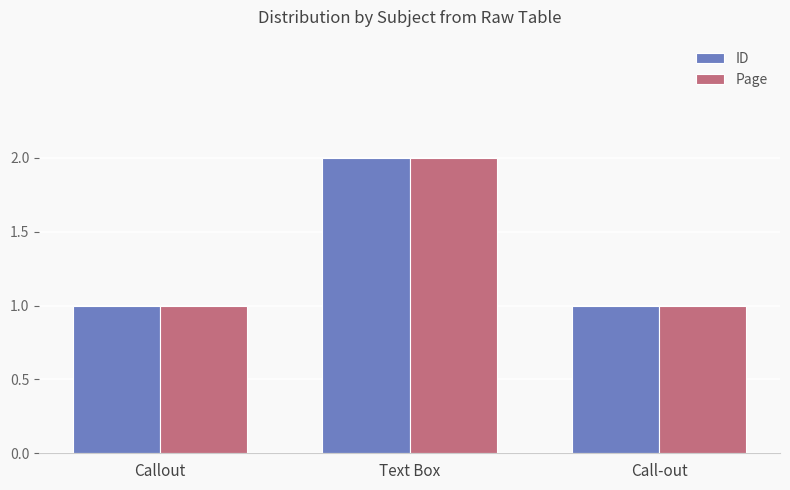

Is the value of ID at Text Box greater than the value of Page at Call-out?

Yes